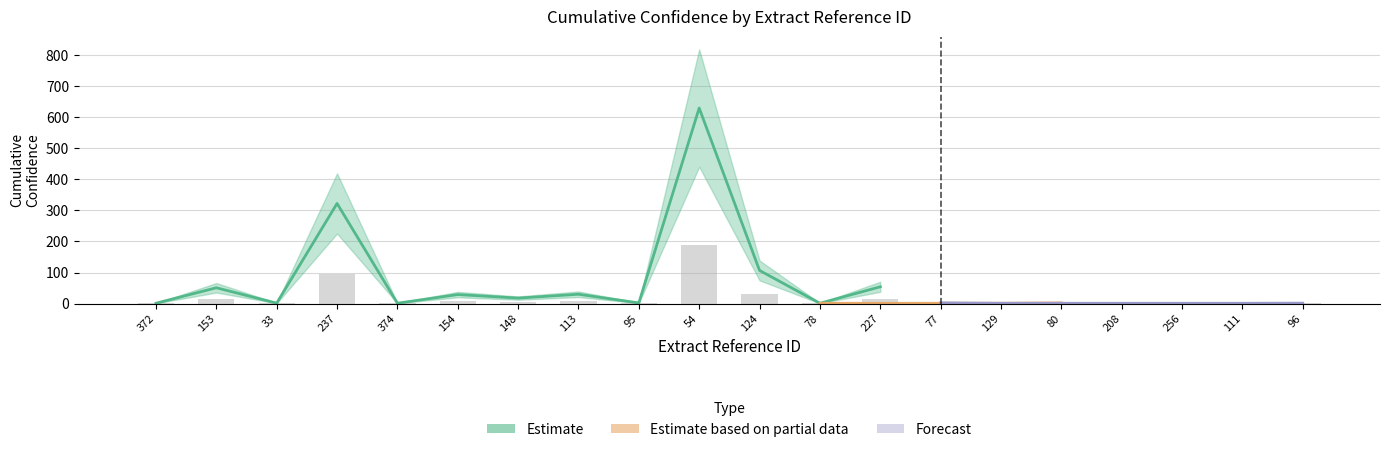

Which has a higher value, 237 or 154?

237